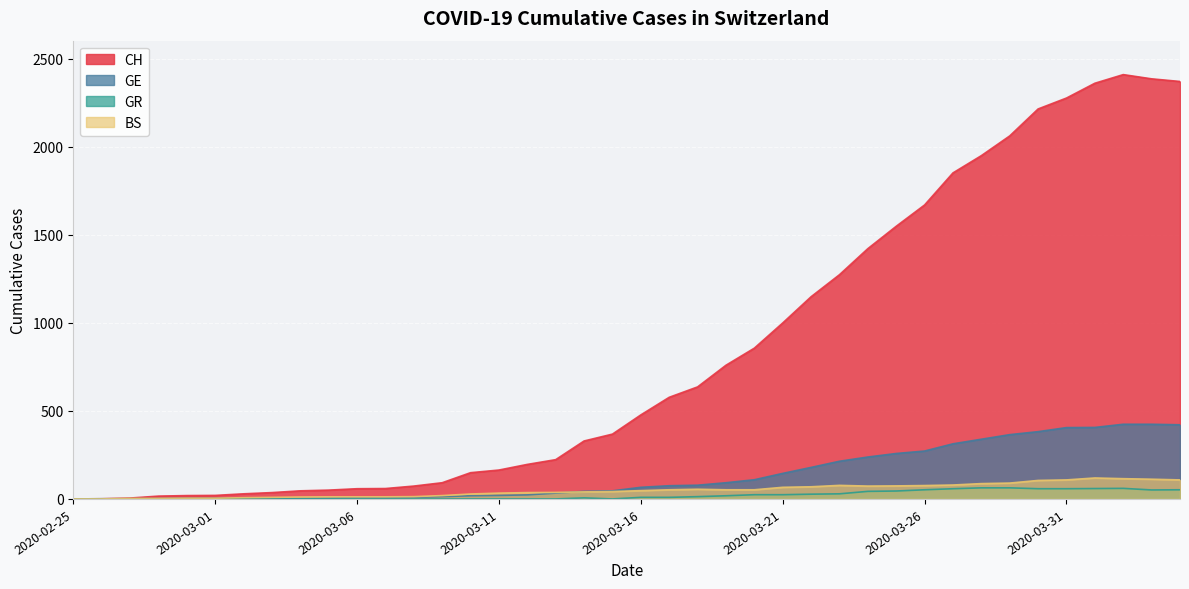

At how many categories does at least one series exceed 1721?

9